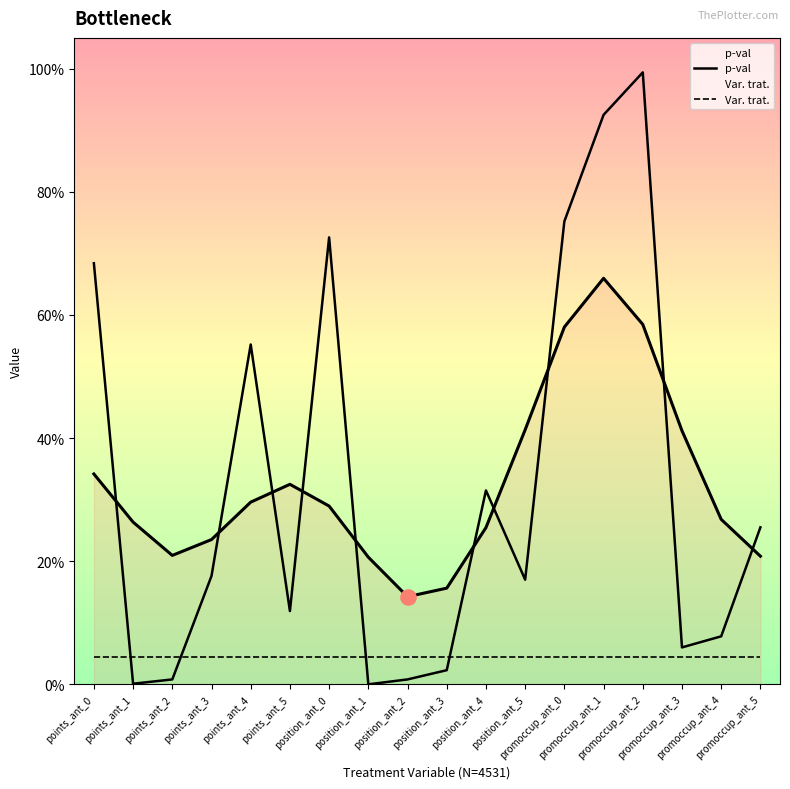

Is the value of Var. trat. at points_ant_1 greater than the value of p-val at promoccup_ant_2?

No